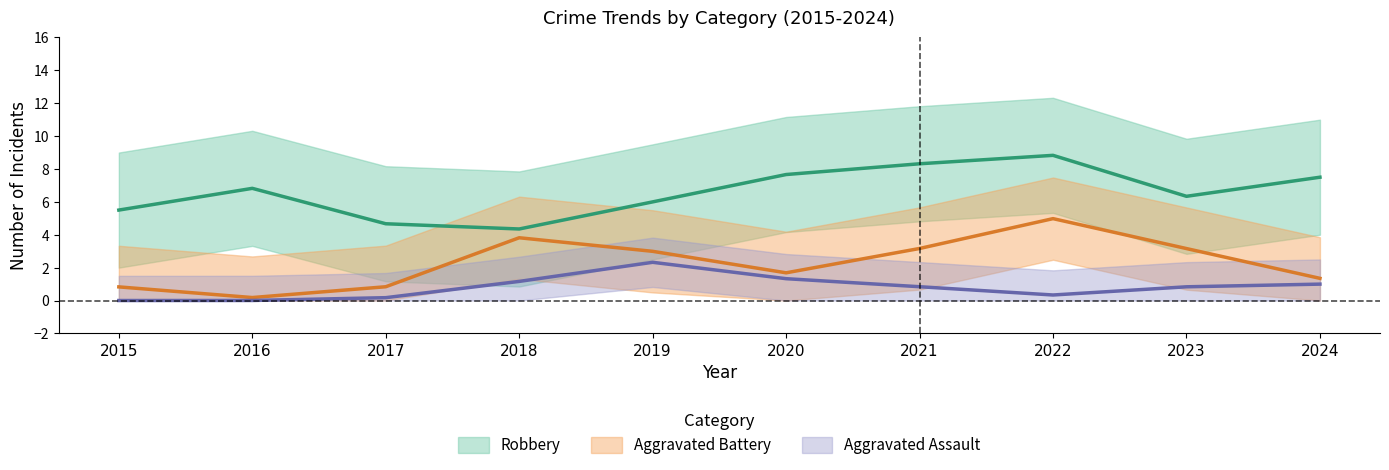

How many lines are shown in the chart?

3